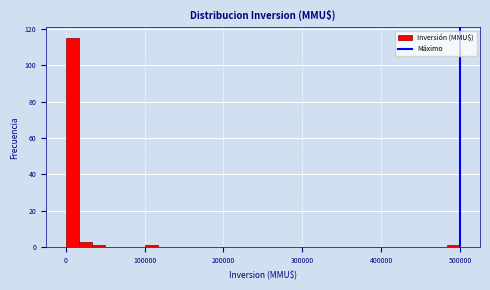

Read against the x-axis, roughly where is the centre of the tallest bar?

10000